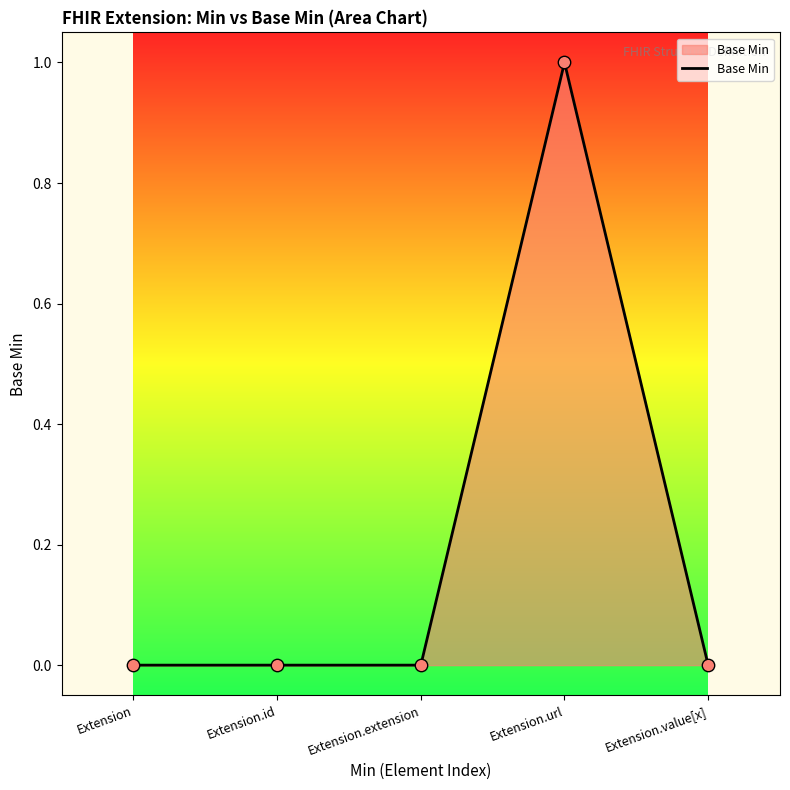

What is the change in value from Extension to Extension.url?

+1